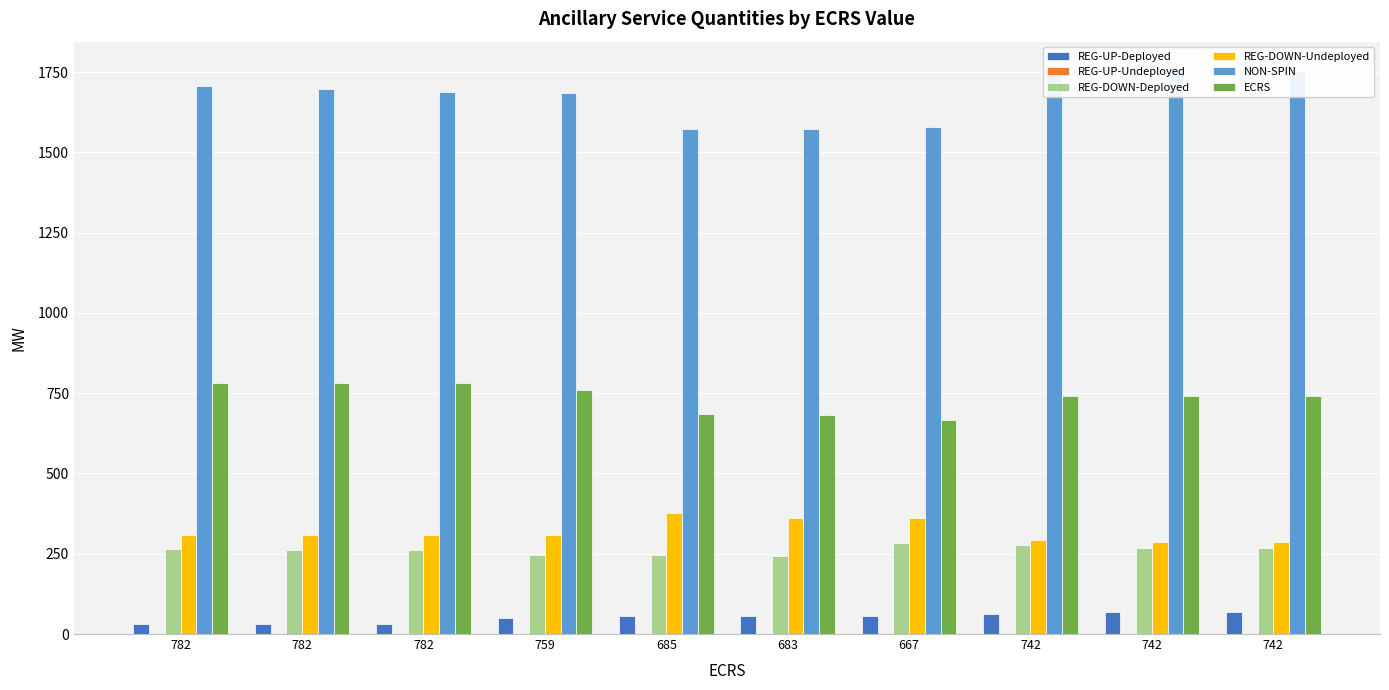

List the labels in order of REG-DOWN-Undeployed value, largest first.

685, 683, 667, 782, 782, 782, 759, 742, 742, 742